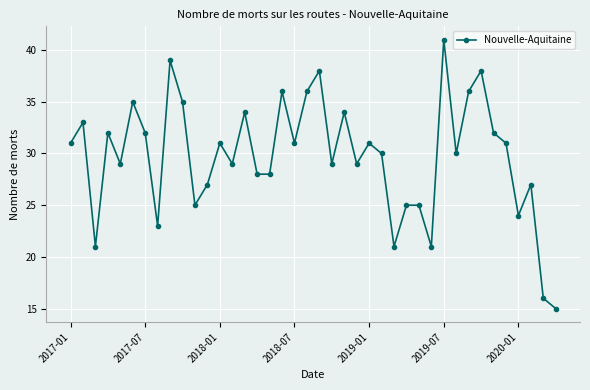

True or false: the data has more than 1 interior local peaks.

True